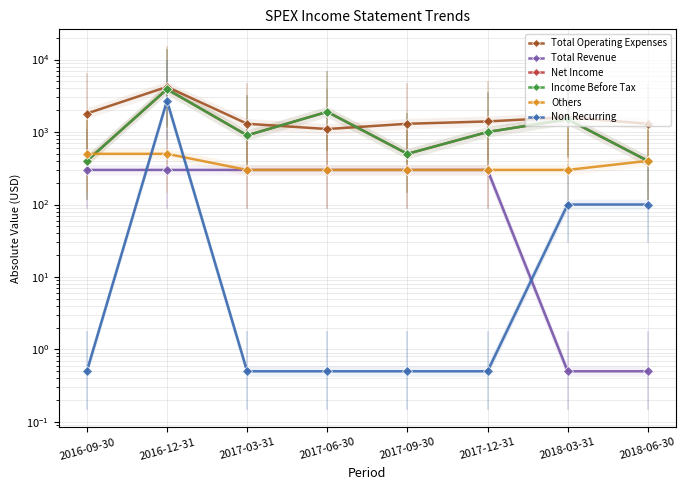

Rank the series at 2016-09-30 from lowest to highest value.

Non Recurring, Total Revenue, Net Income, Income Before Tax, Others, Total Operating Expenses